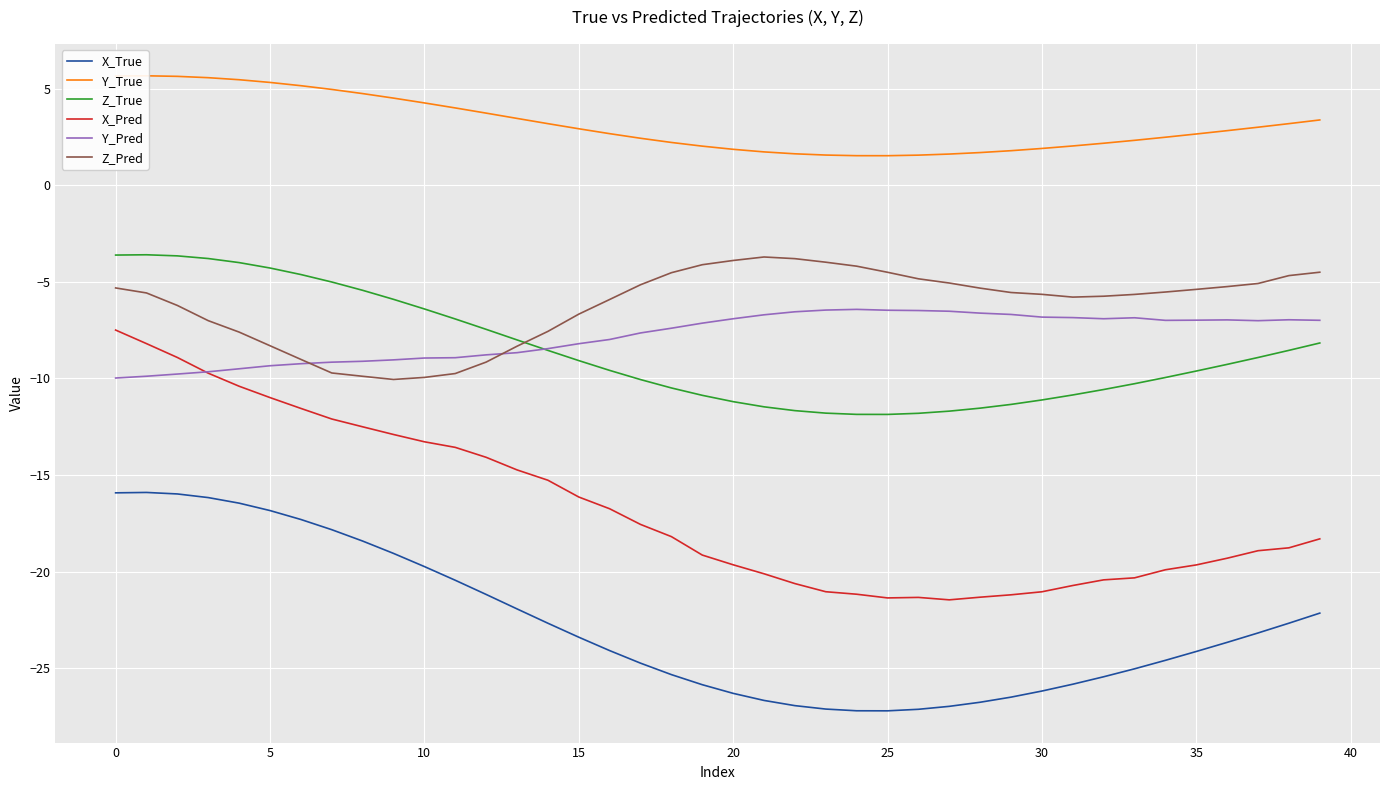

The Y_Pred series shows -6.5 at 25. True or false?

True